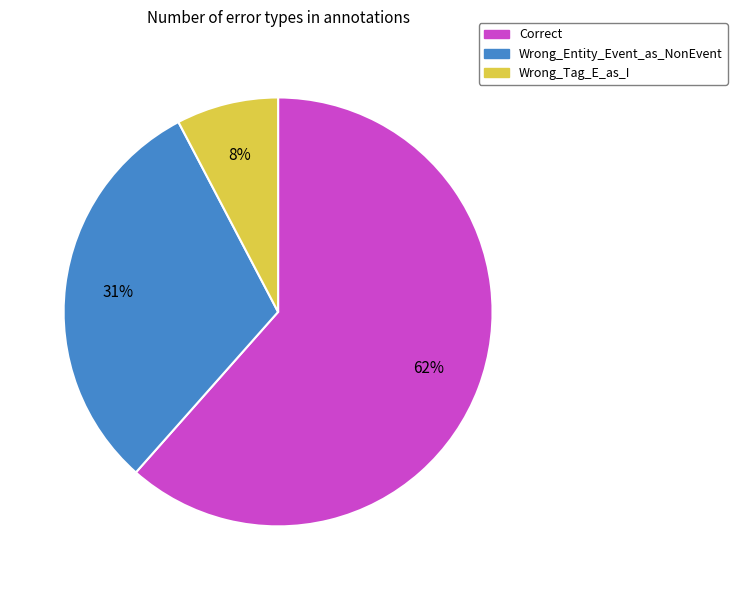

Which category has the biggest portion of the pie?

Correct